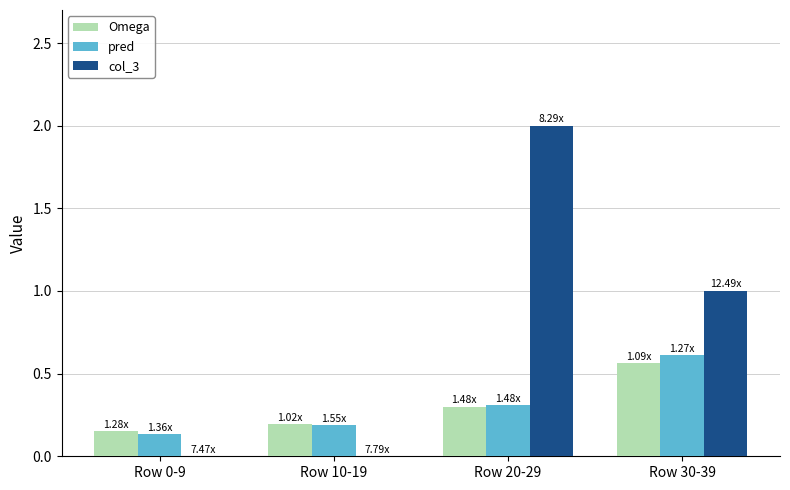

What is the highest value of the col_3 series?

2.0